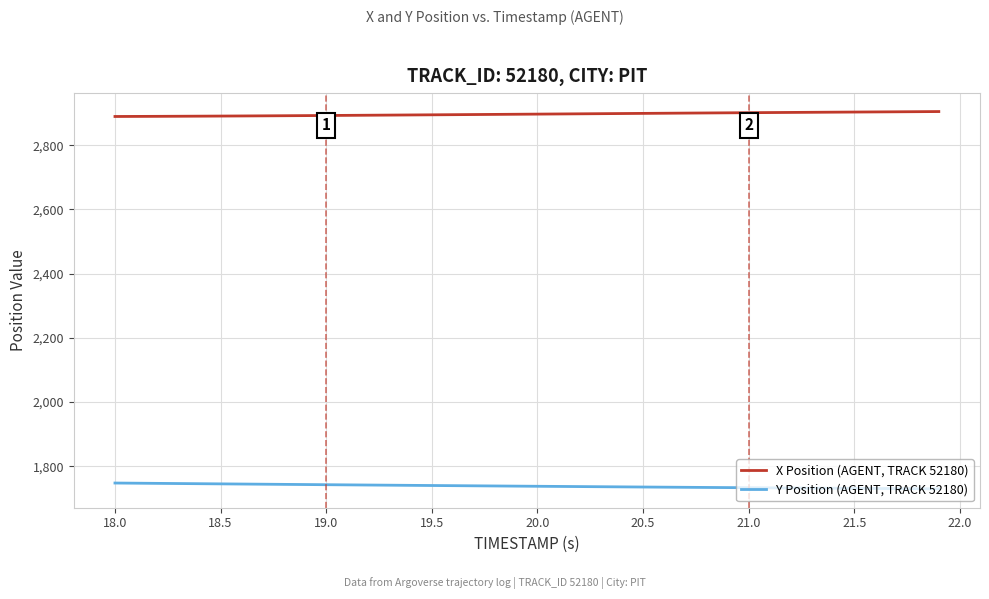

List the series in order of their peak value, lowest first.

Y Position (AGENT, TRACK 52180), X Position (AGENT, TRACK 52180)